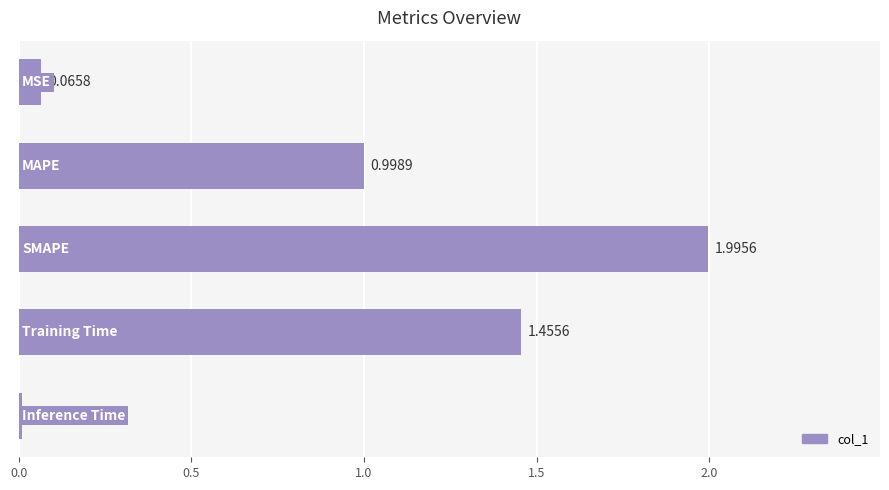

What is the average value?

0.9